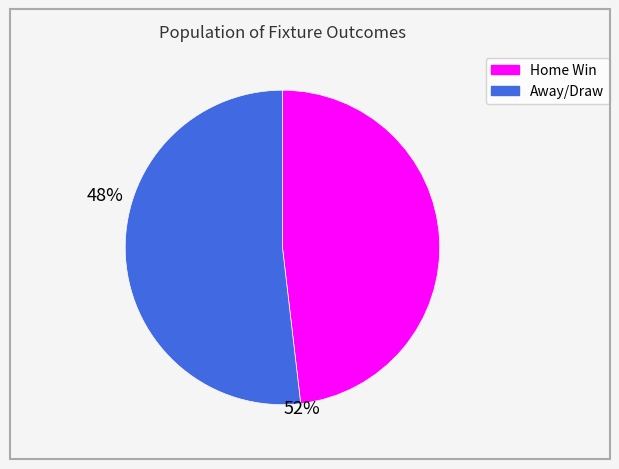

How many segments does this pie chart have?

2